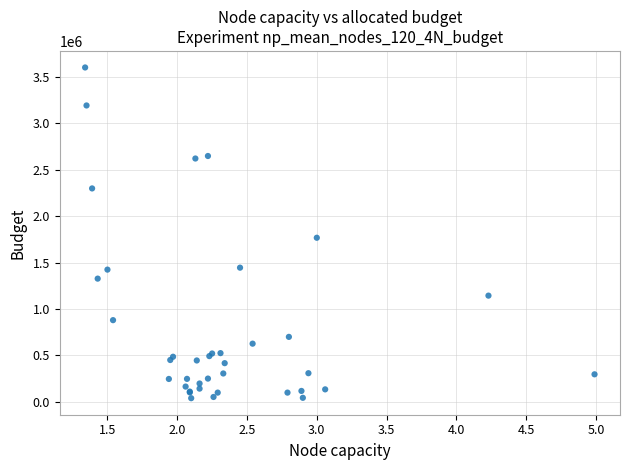

What Y value in the scatter plot is closest to 1820000?

1767000